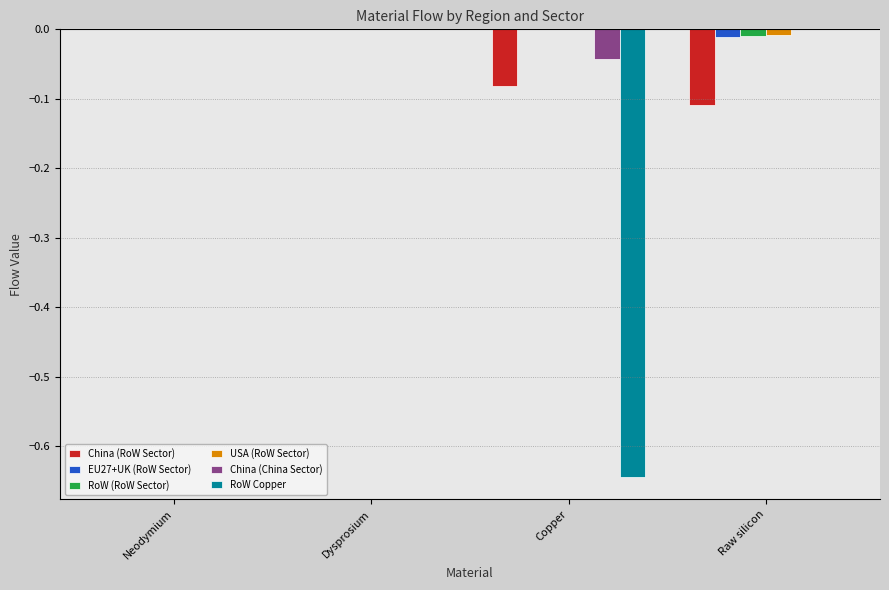

Are the bars grouped side by side (vs. stacked)?

Yes